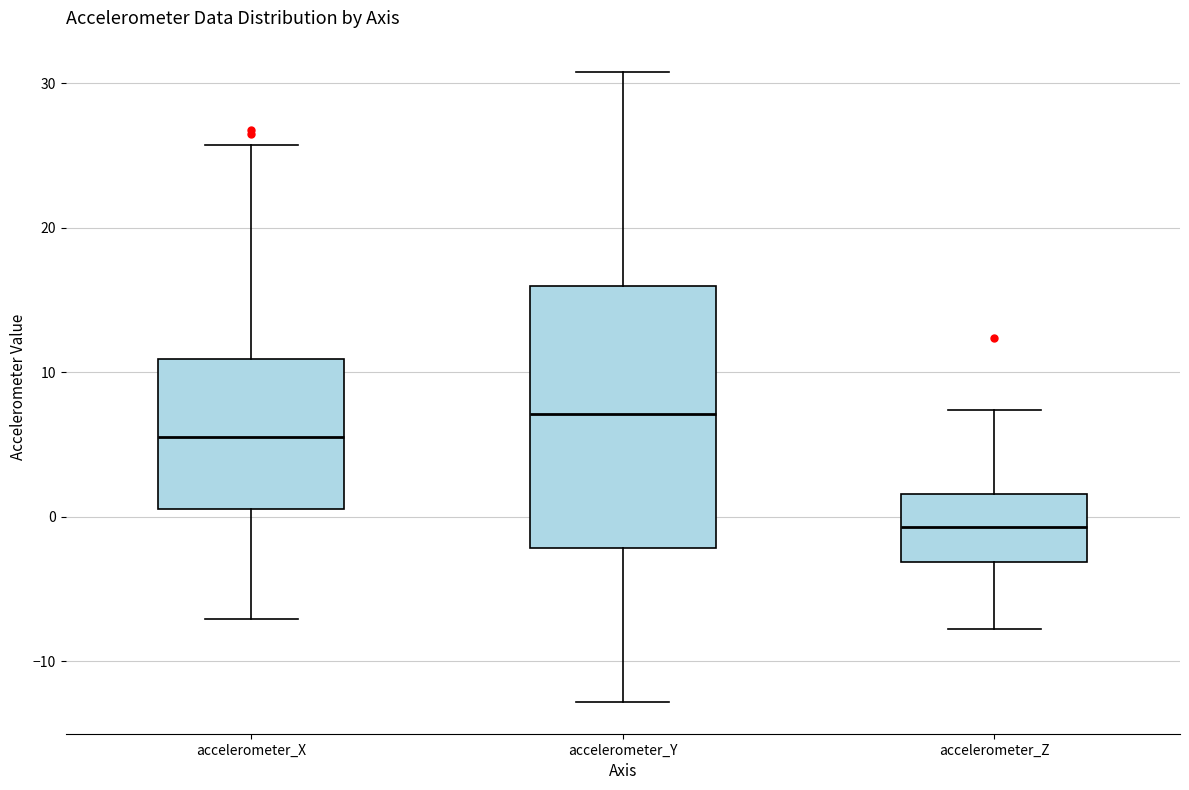

Reading left to right, transcribe this box plot: for each box, give where its median line is, the range the box spans, and where its two whiskers end, as read against the y-axis. The values are not printed on the chart, so give them approximately, as read against the axis.

accelerometer_X: median 6, box 1 to 11, whiskers -7 to 26
accelerometer_Y: median 7, box -2 to 16, whiskers -13 to 31
accelerometer_Z: median -1, box -3 to 2, whiskers -8 to 7